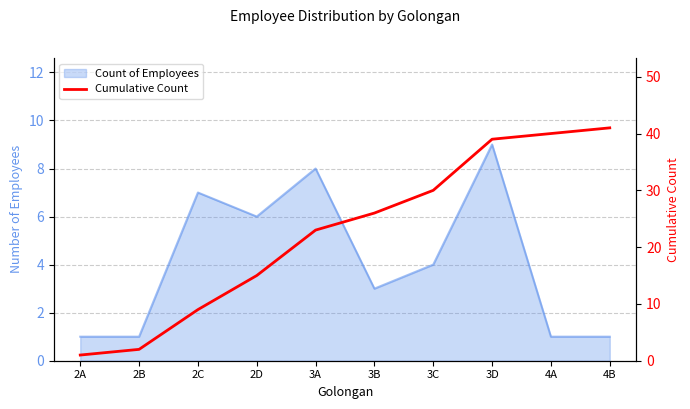

True or false: the data shows 2 at 2B.

True